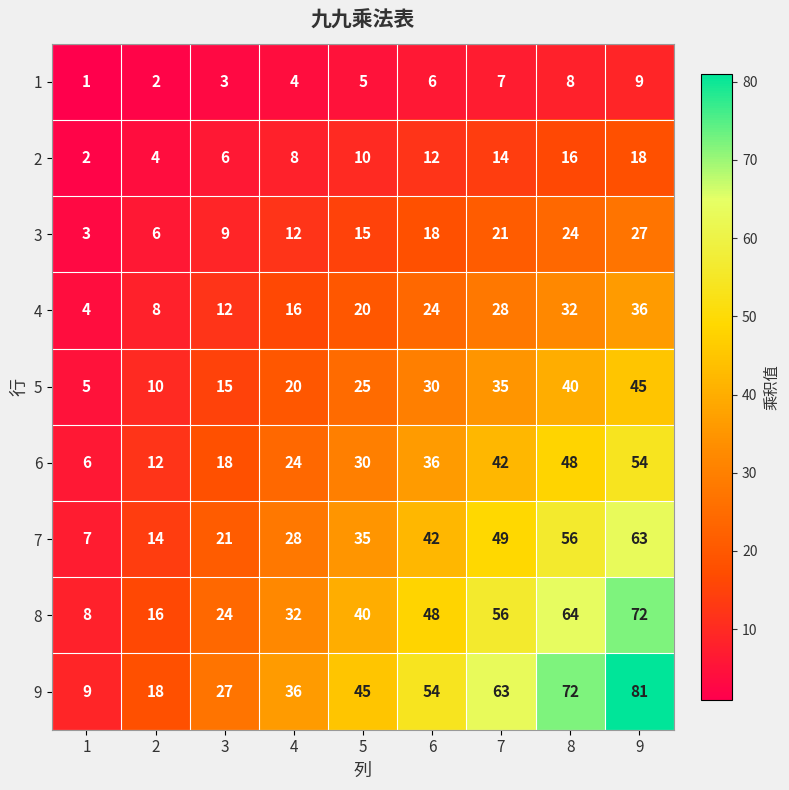

The value of 7 at 4 is 28. True or false?

True